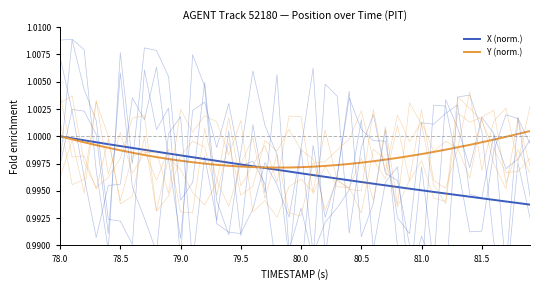

Which series ends up on top after the final intersection of Y and X?

Y